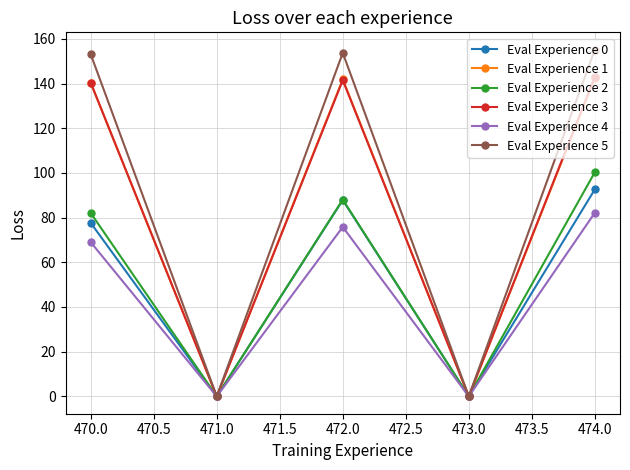

Which series has the widest spread of values?

Eval Experience 5